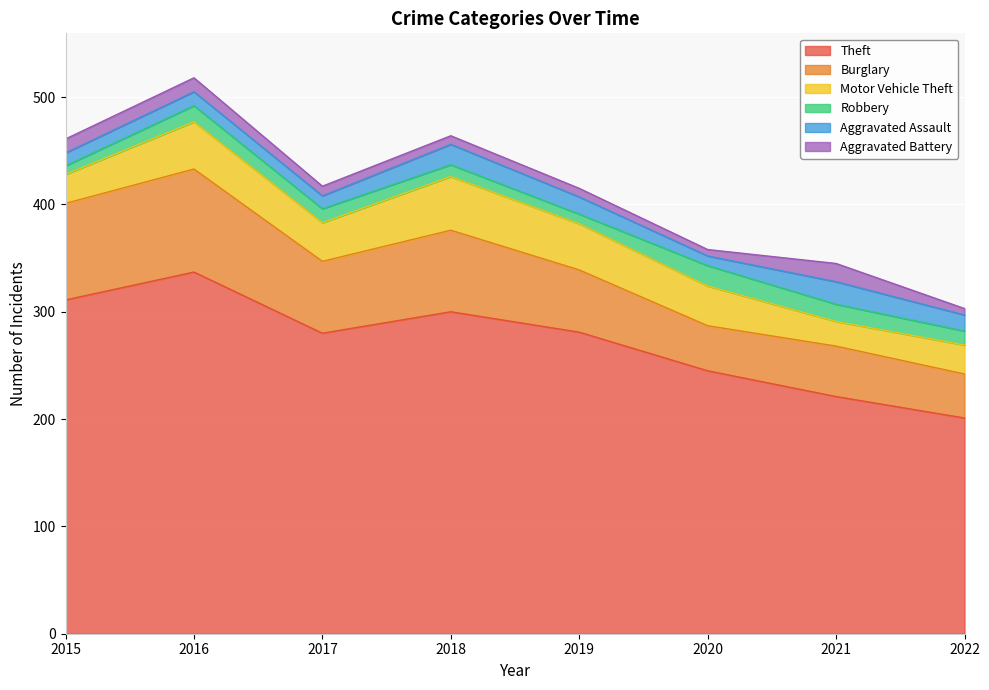

What is the maximum value shown in the chart?

337